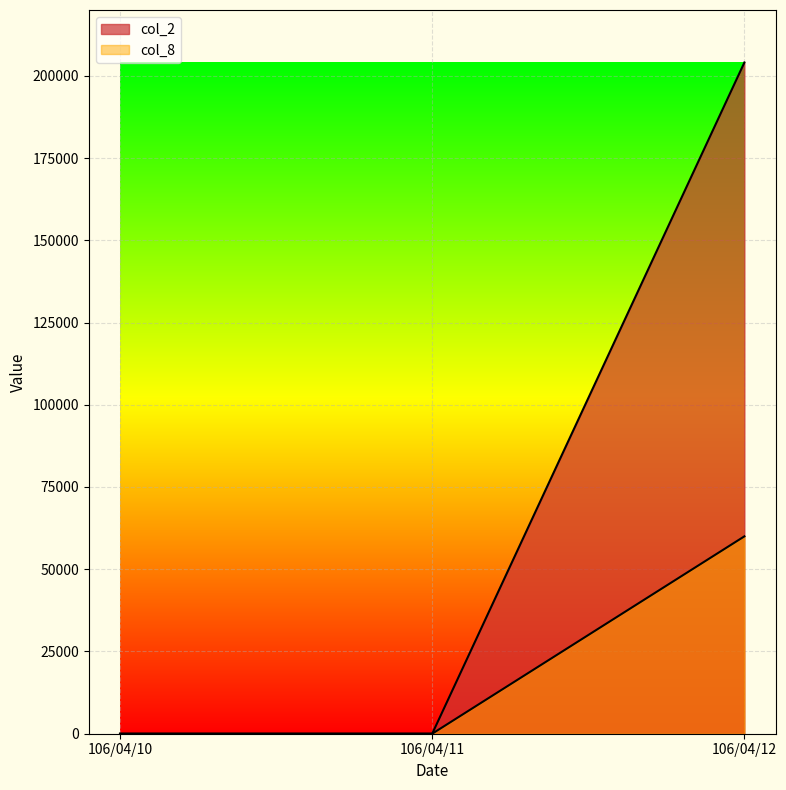

How many values in the col_2 series exceed 0?

1